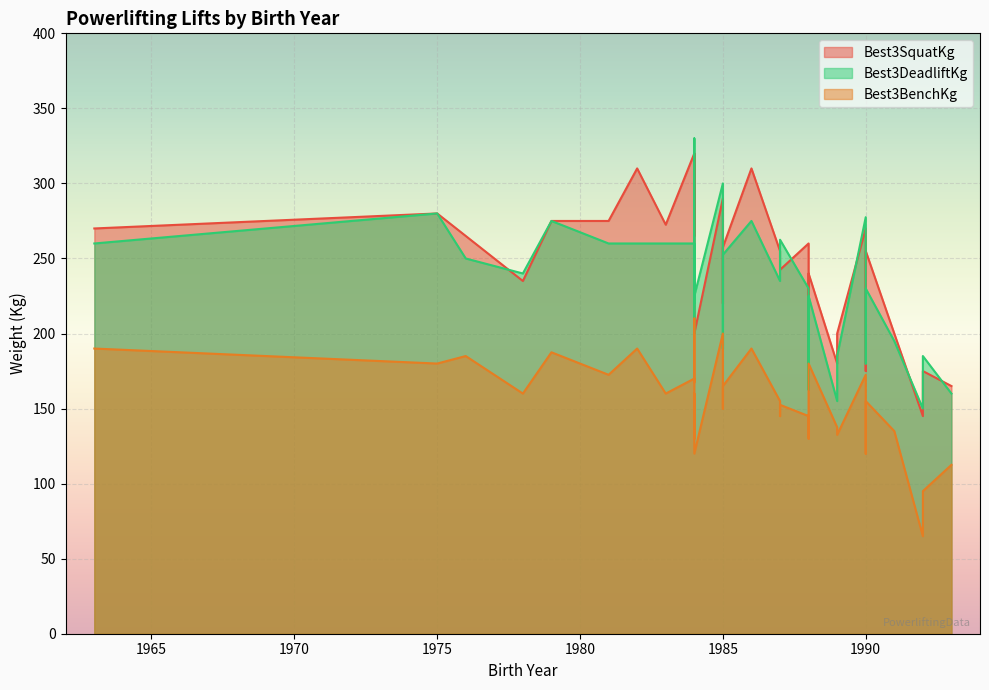

True or false: Best3BenchKg and Best3DeadliftKg intersect in this chart.

False